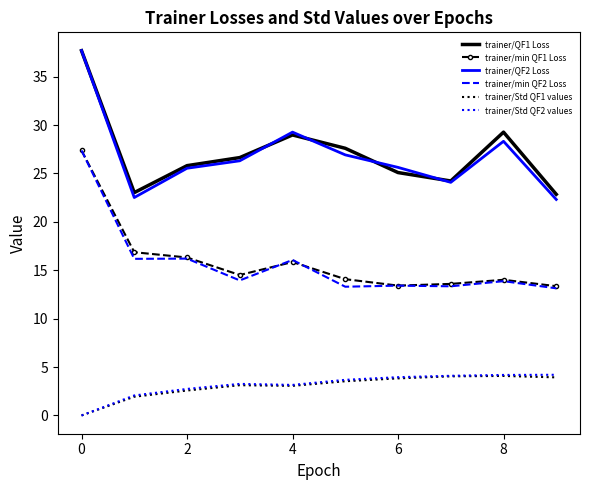

True or false: trainer/Std QF1 values and trainer/min QF2 Loss cross at least once.

False